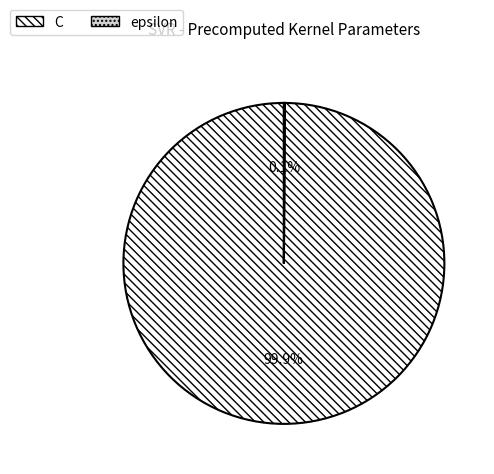

What is the largest slice in the pie chart?

C